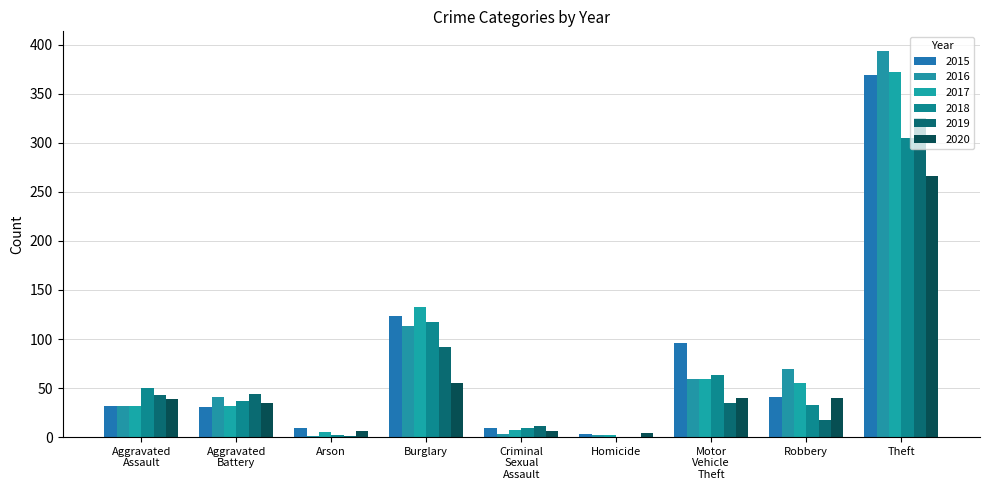

Reading left to right, extract all data points from this chart.

2015: 32	31	9	123	9	3	96	41	369
2016: 32	41	1	113	3	2	59	69	394
2017: 32	32	5	133	7	2	59	55	372
2018: 50	37	2	117	9	0	63	33	305
2019: 43	44	1	92	11	0	35	17	325
2020: 39	35	6	55	6	4	40	40	266